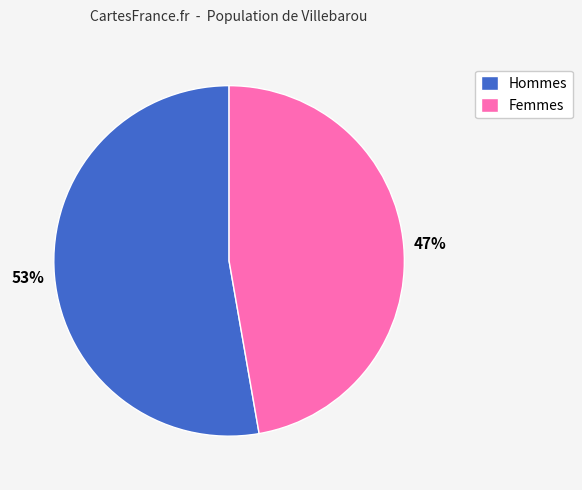

Count the number of slices in the pie.

2